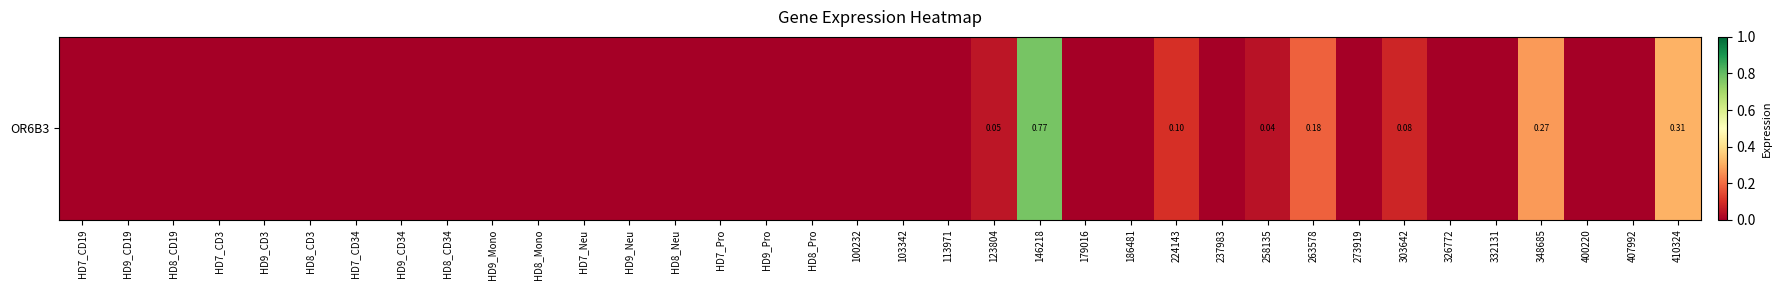

At which label is the value closest to 0?

HD7_CD19